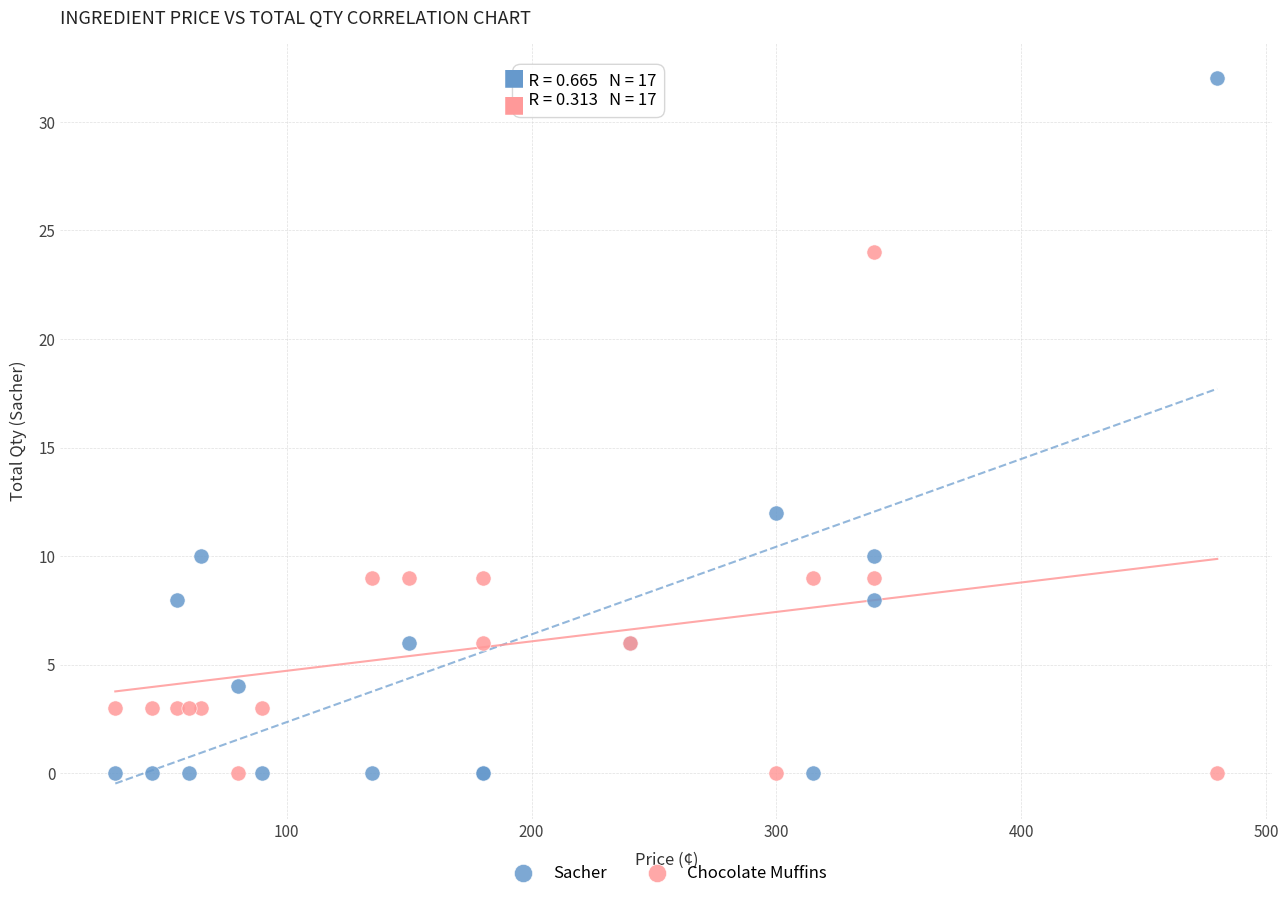

Which series has the largest Y range (max minus min)?

Sacher